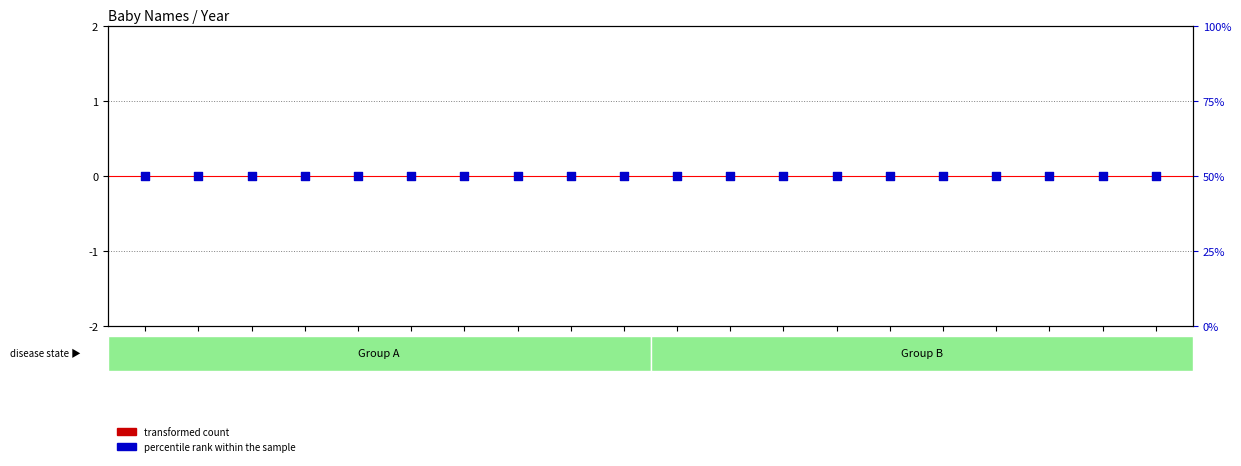

Which series has the largest total across all categories?

percentile rank within the sample